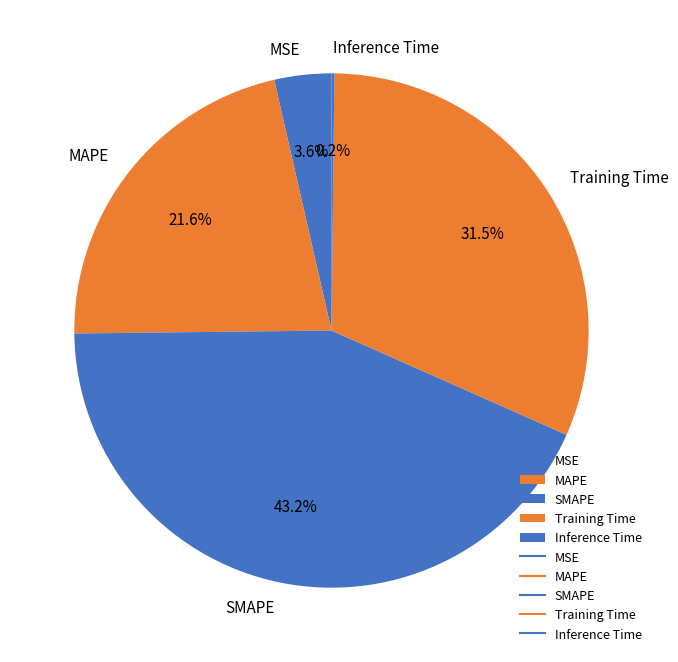

To the nearest percent, what percentage of the pie is SMAPE?

43%